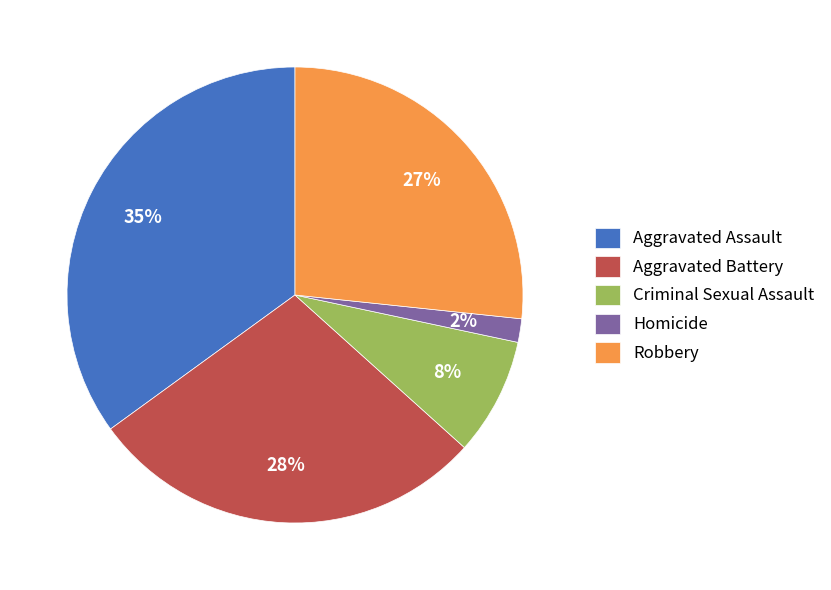

Rank the categories by value from lowest to highest.

Homicide, Criminal Sexual Assault, Robbery, Aggravated Battery, Aggravated Assault